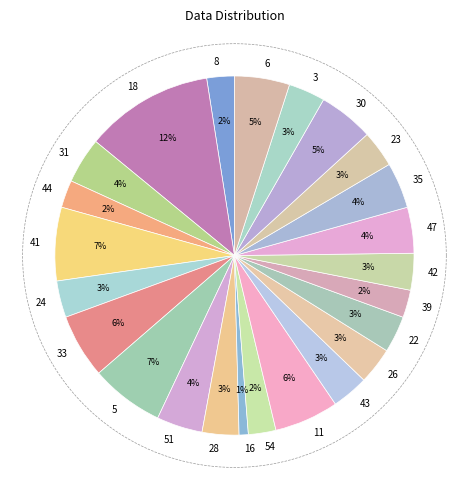

Count the number of slices in the pie.

24